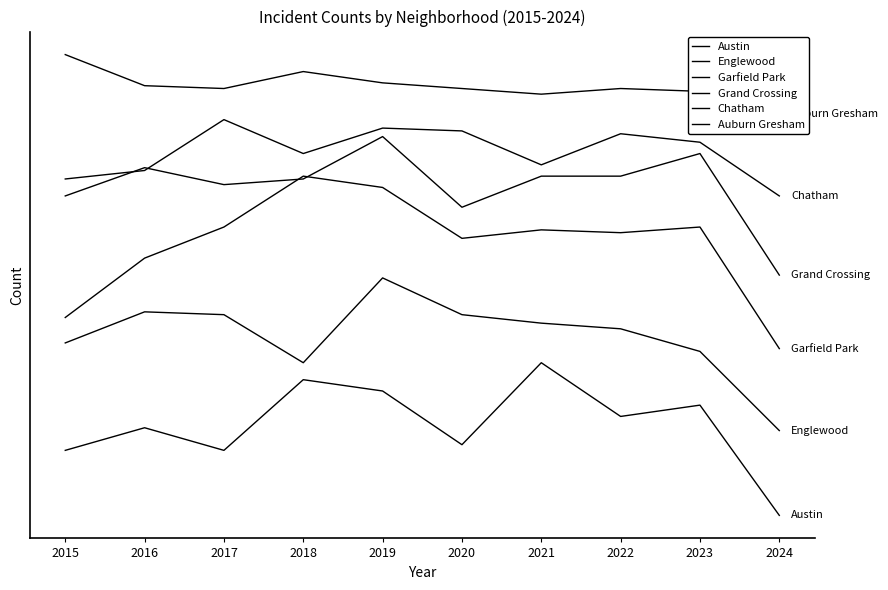

At how many categories does at least one series exceed 92?

10